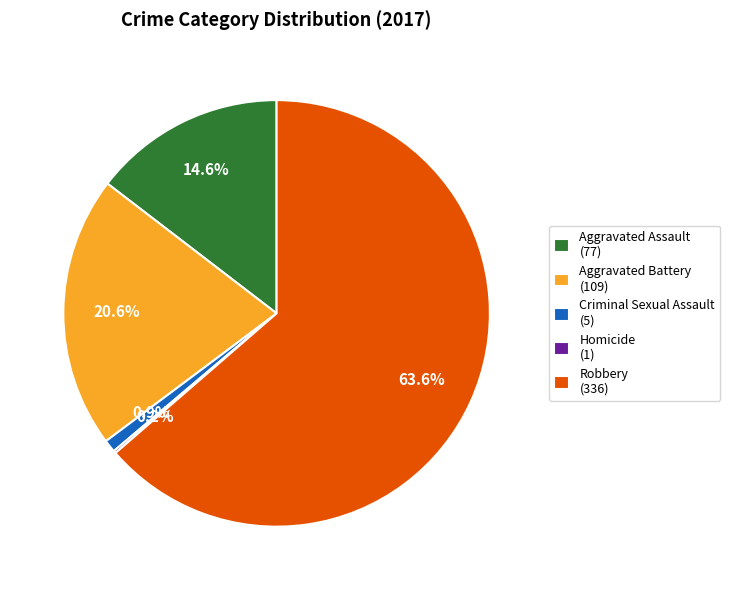

To the nearest percent, what is the difference between the largest and smallest slice percentages?

63%